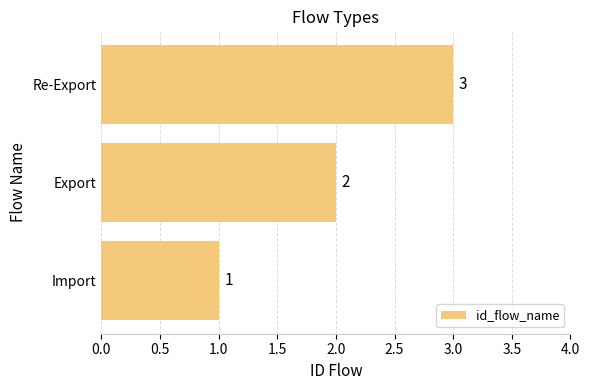

What value does the data have at Re-Export?

3